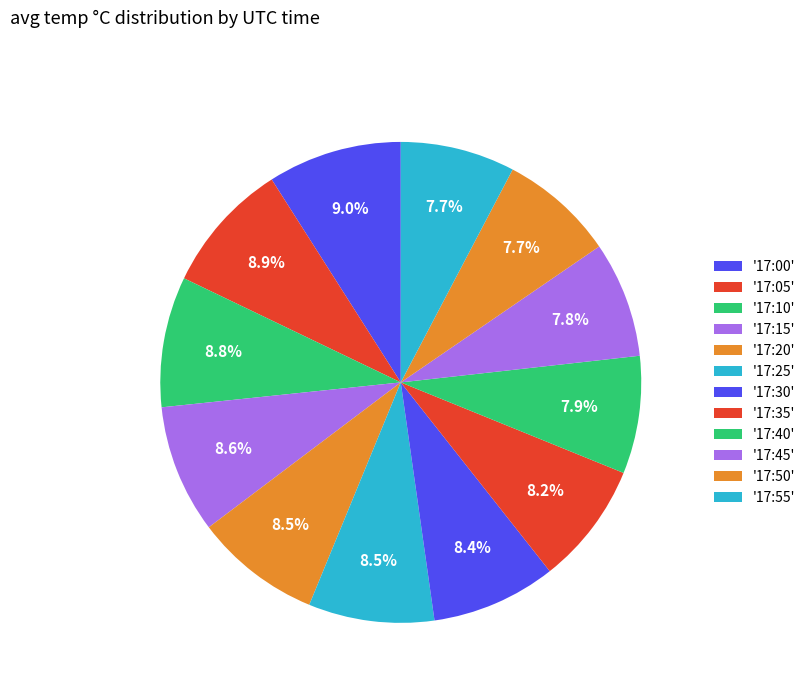

Count the number of slices in the pie.

12